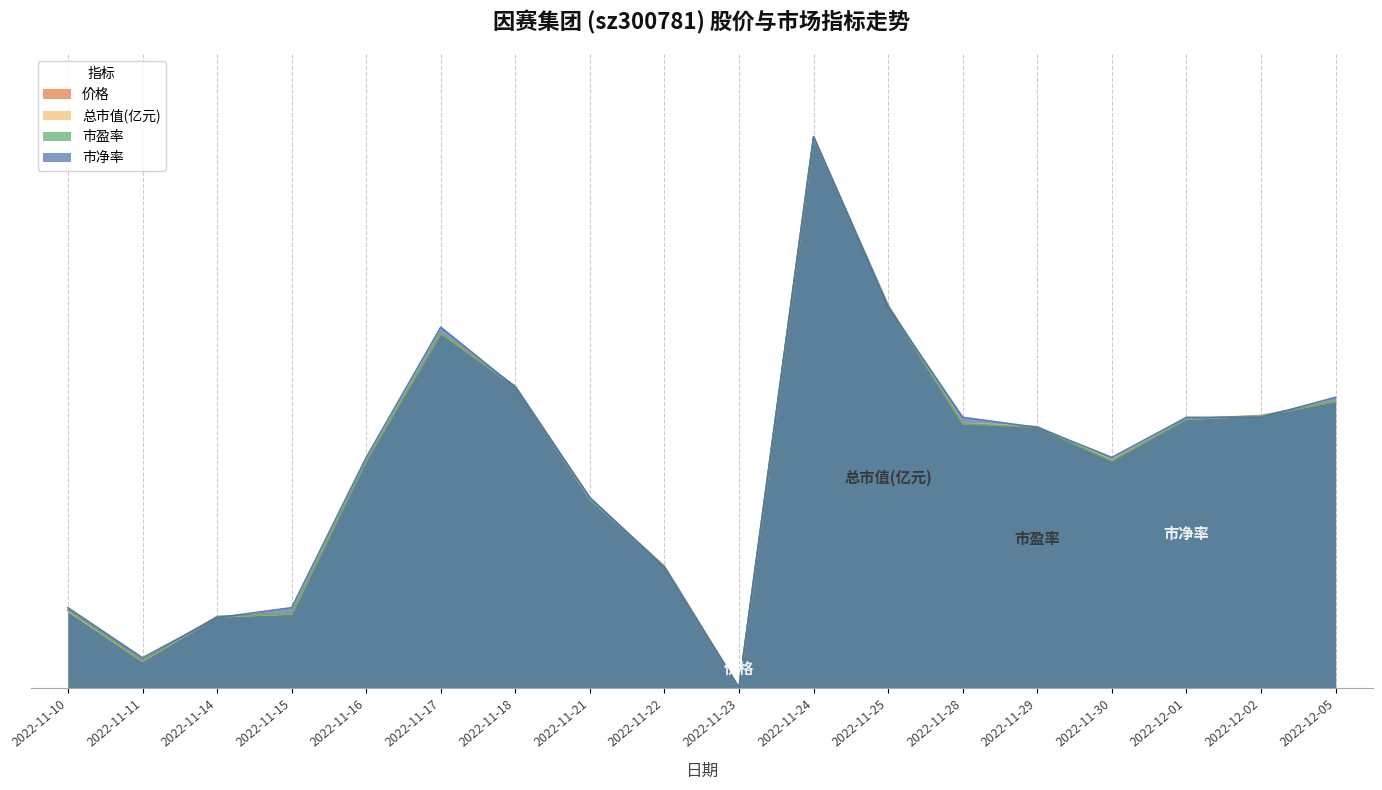

What position from the left is 2022-11-25?

12